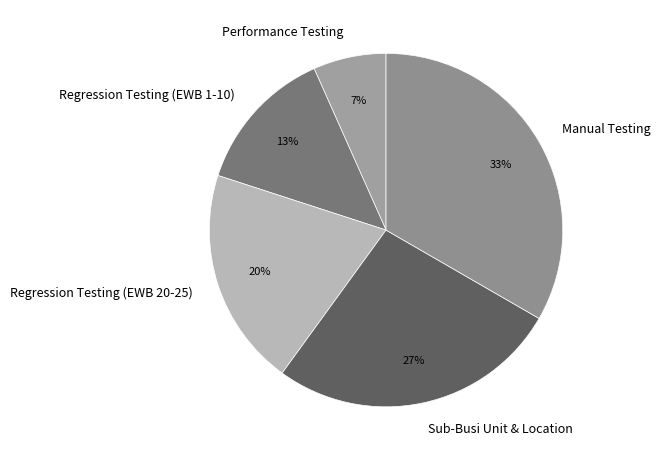

What is the smallest slice in the pie chart?

Performance Testing